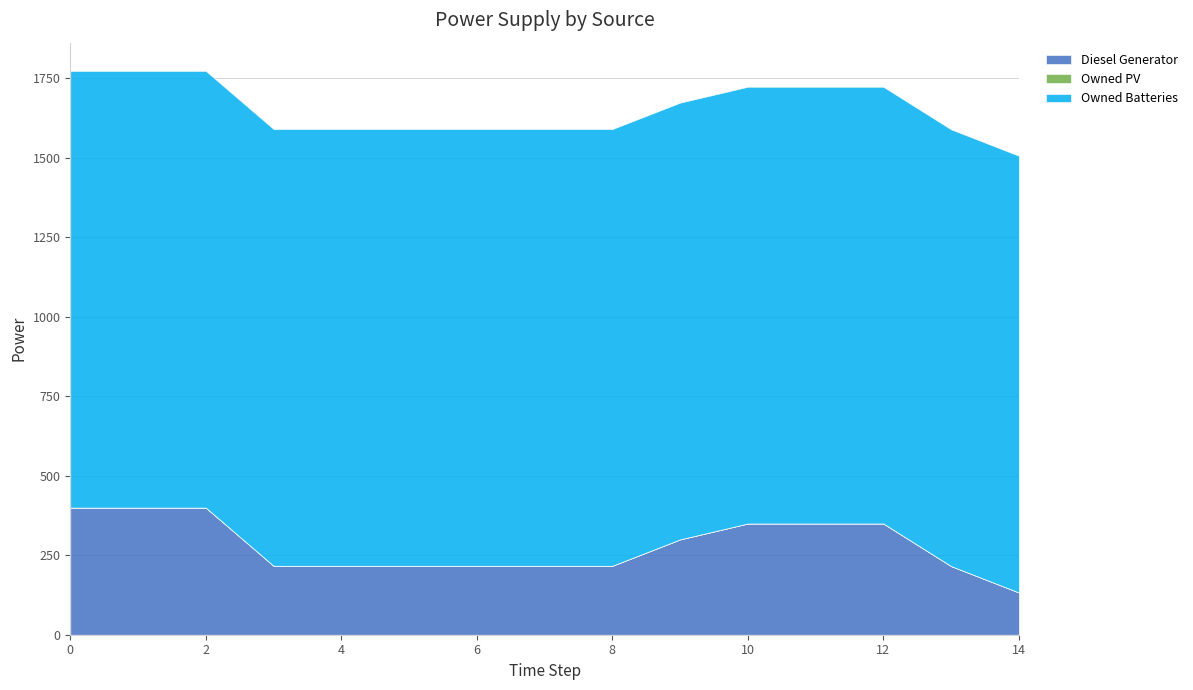

Which series has the largest total across all categories?

Owned Batteries